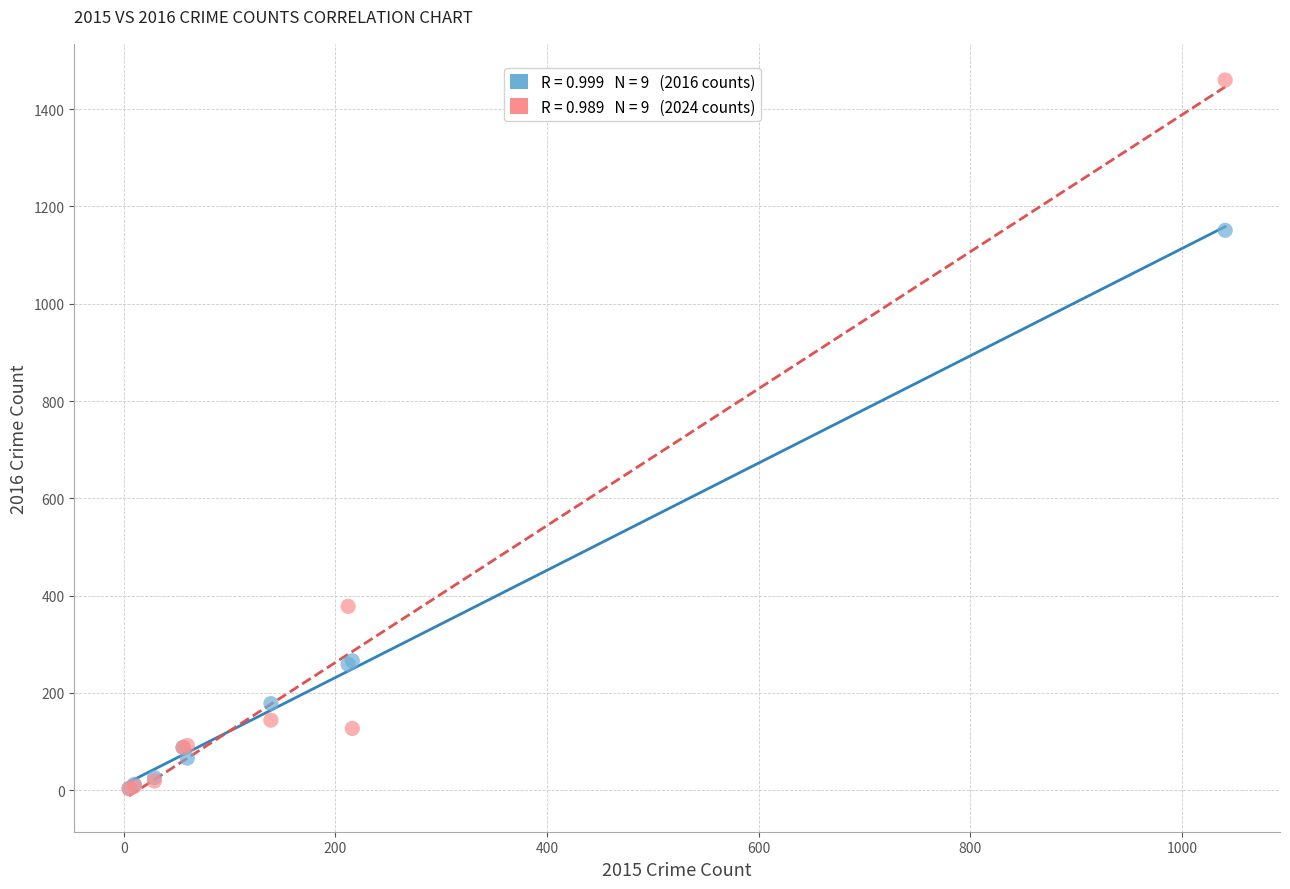

Across all series, what Y value is closest to 731?

378